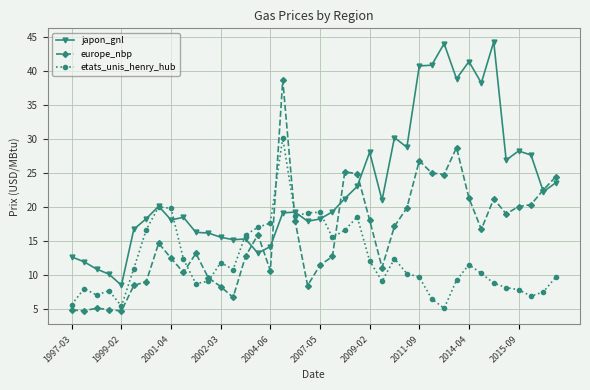

What is the highest value of the europe_nbp series?

38.7